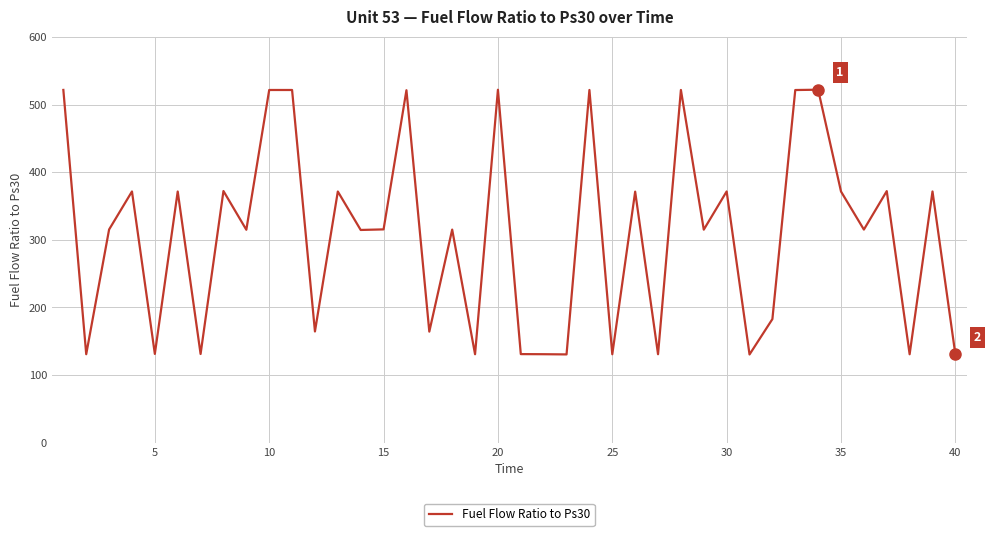

What is the minimum value shown in the chart?

130.4